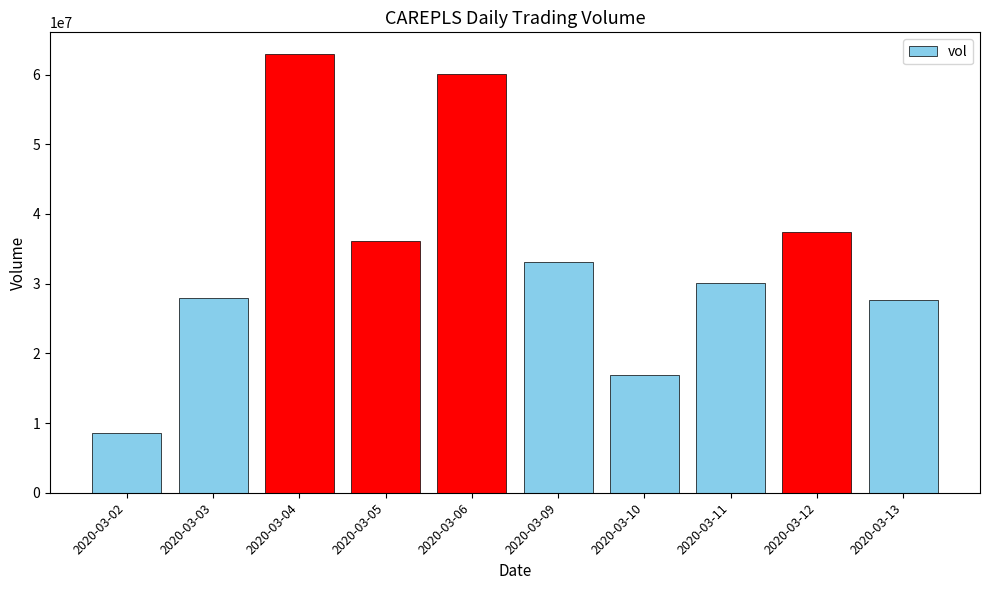

At which label is the value closest to 35755000?

2020-03-05